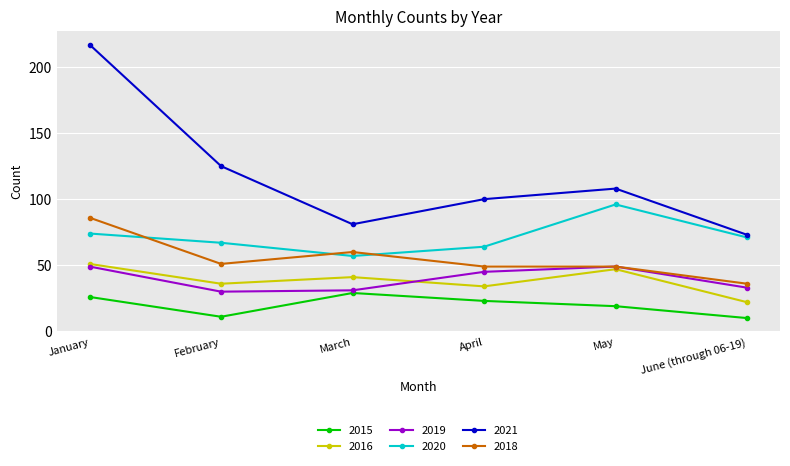

Where does the 2015 series first go above 23?

January